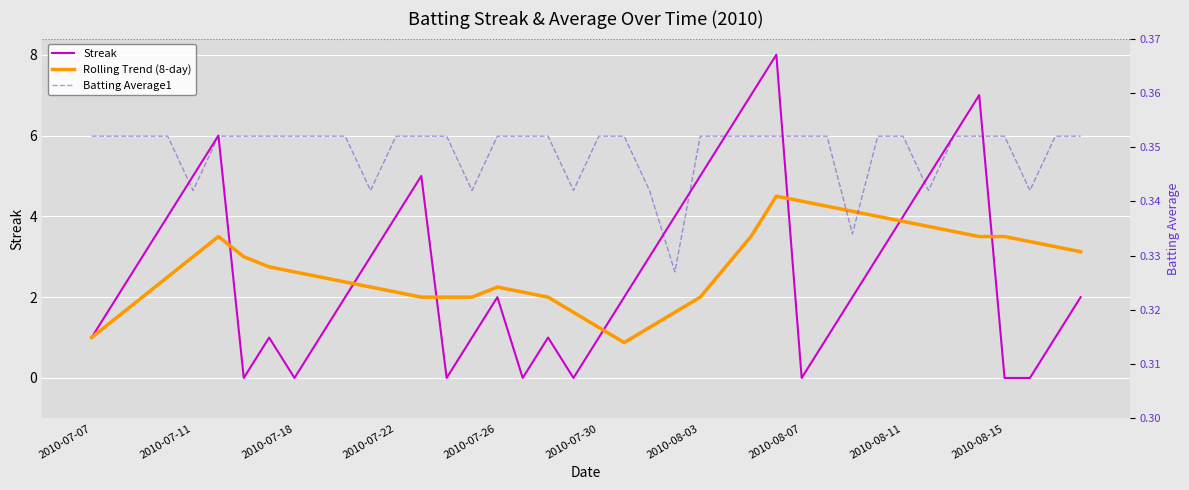

How many values in the Streak series are below 2?

16